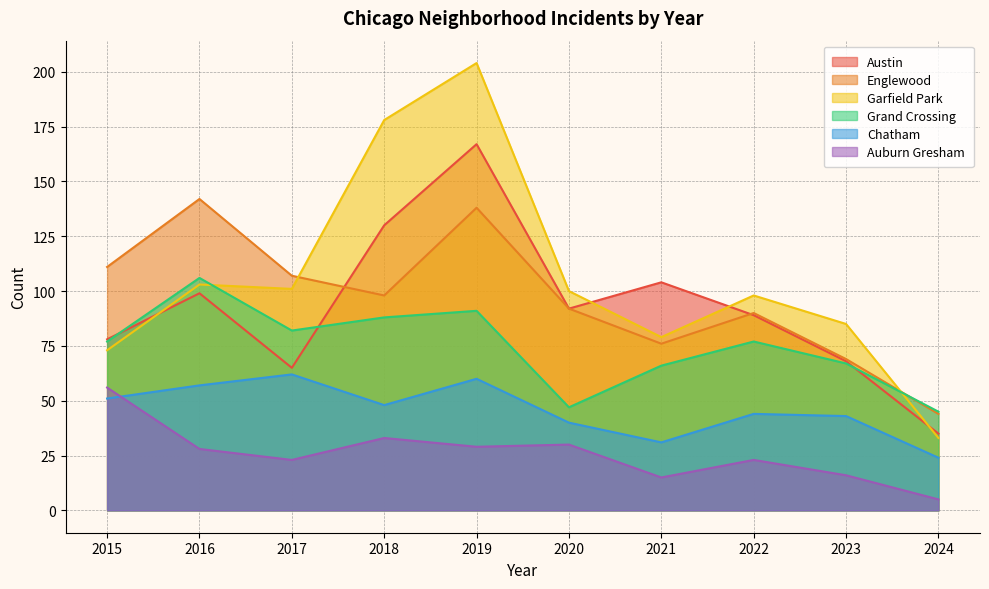

What is the average value of the Grand Crossing series?

75